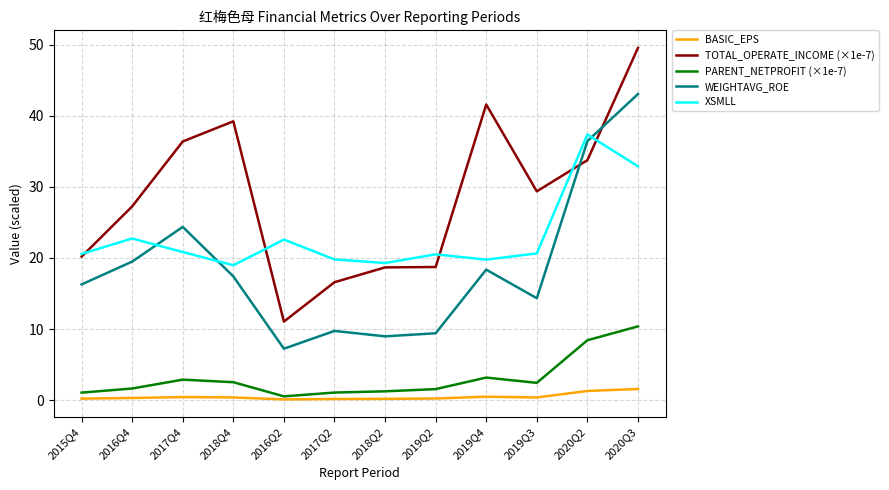

At which category does PARENT_NETPROFIT (×1e-7) reach its first local valley?

2016Q2